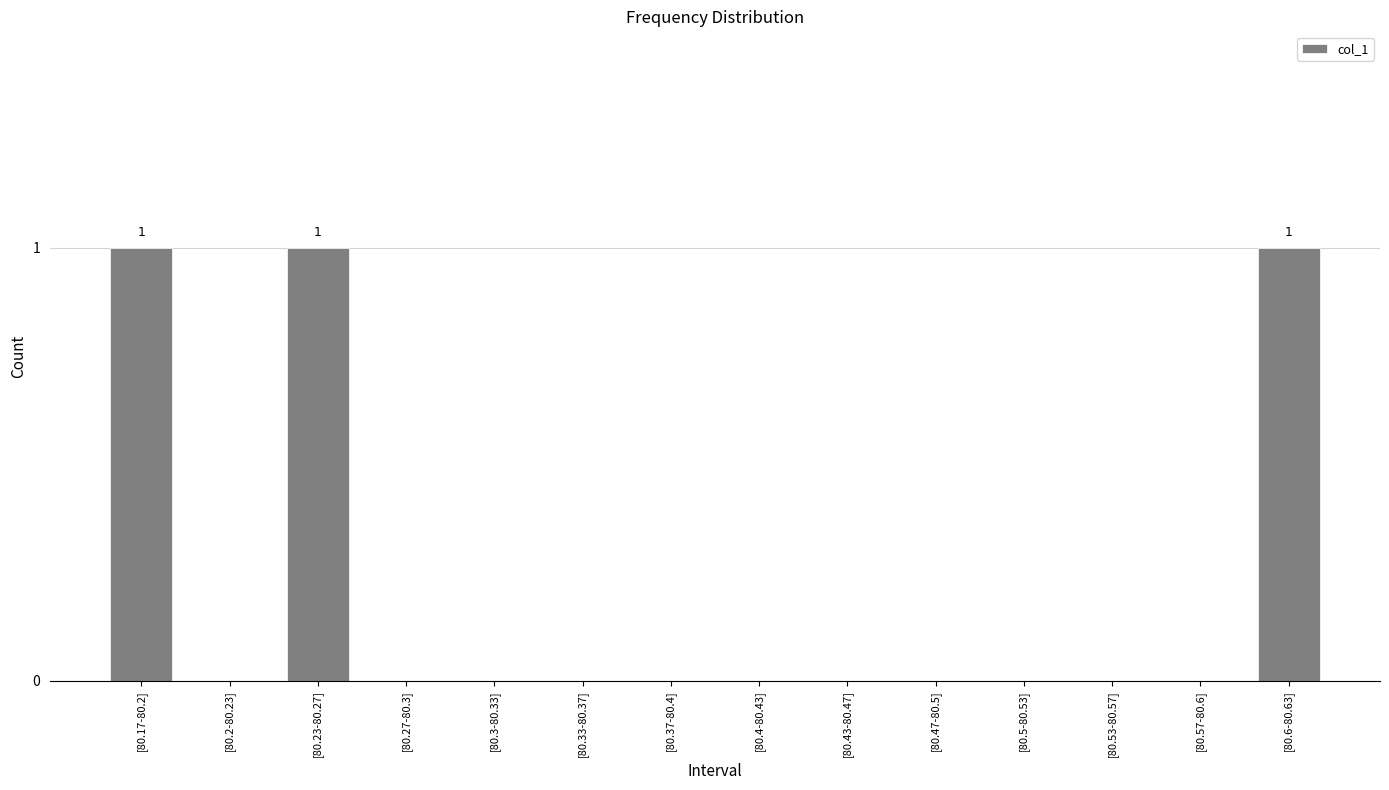

What is the sum of all values?

3